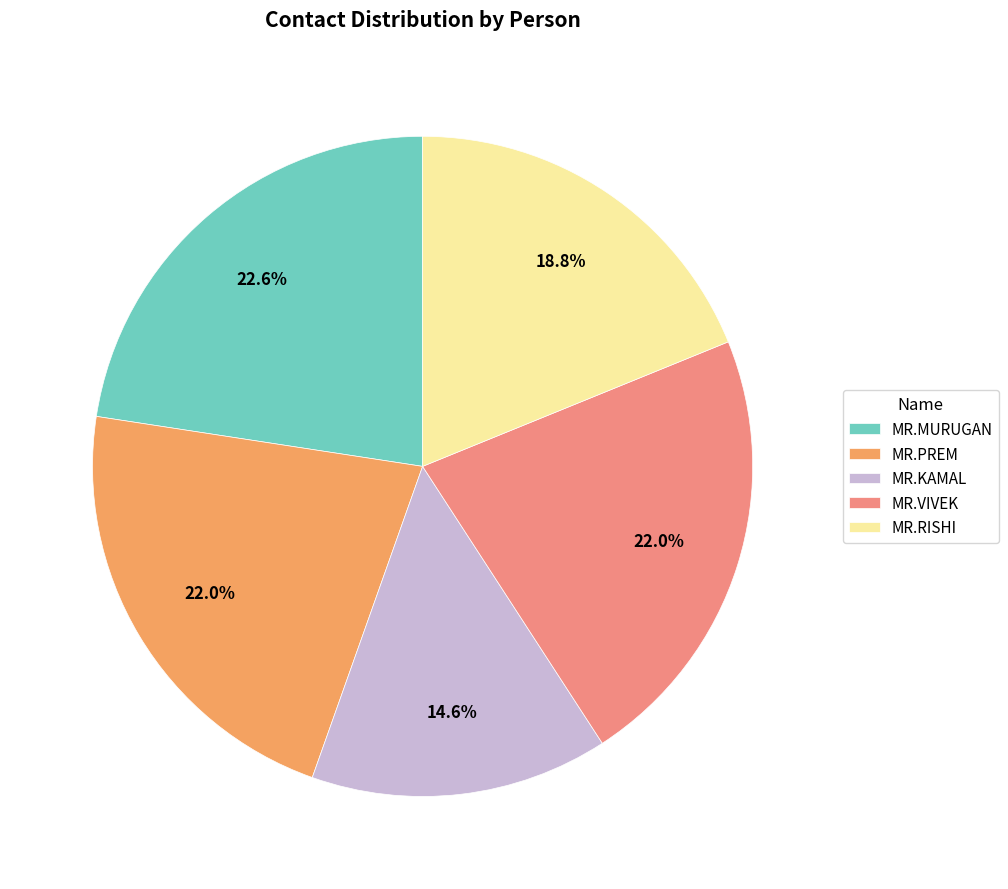

True or false: MR.PREM accounts for 32% of the total.

False